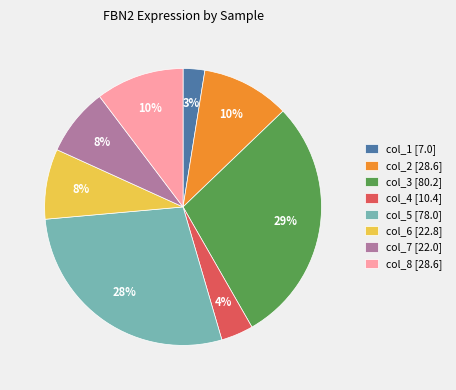

What is the ratio of the value at col_6 [22.8] to the value at col_8 [28.6]?

0.8